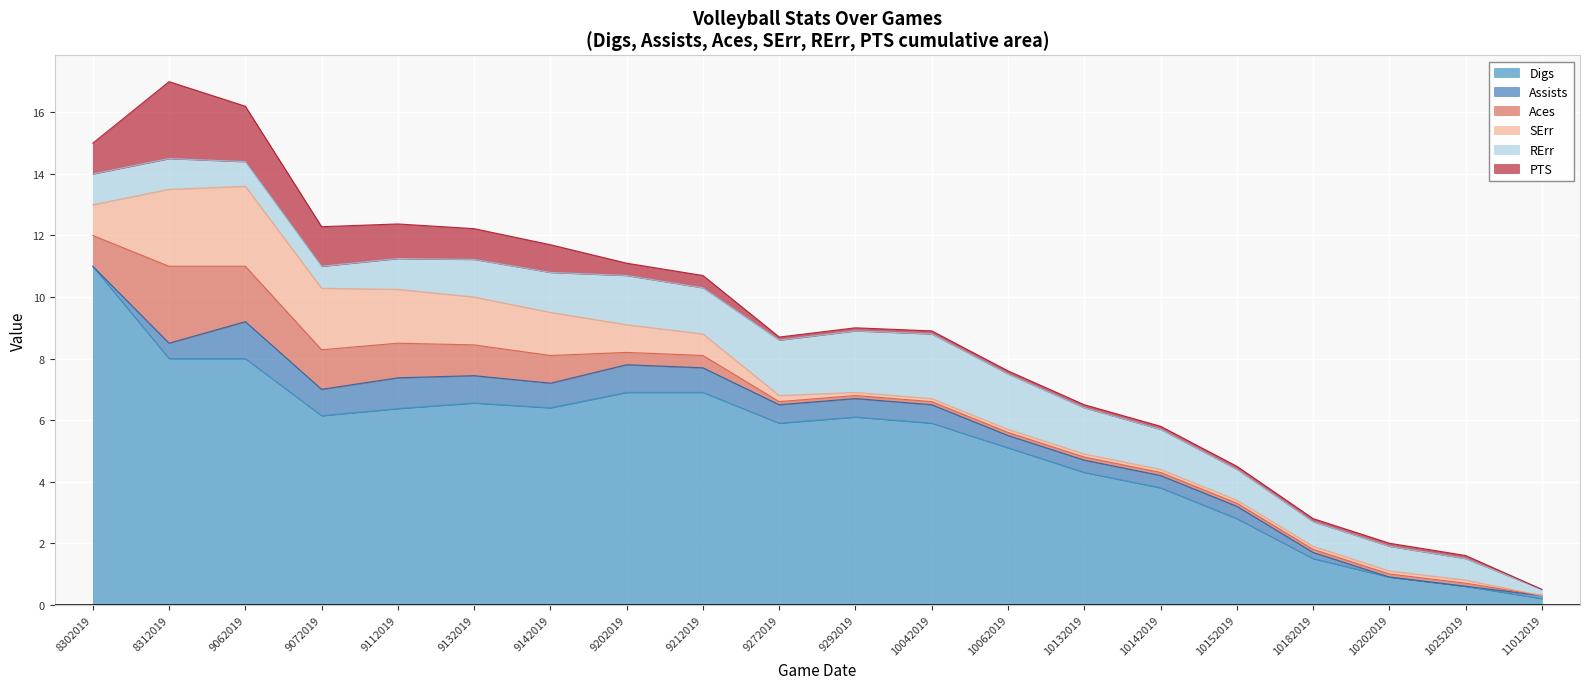

The Aces series shows 0.1 at 10252019. True or false?

True